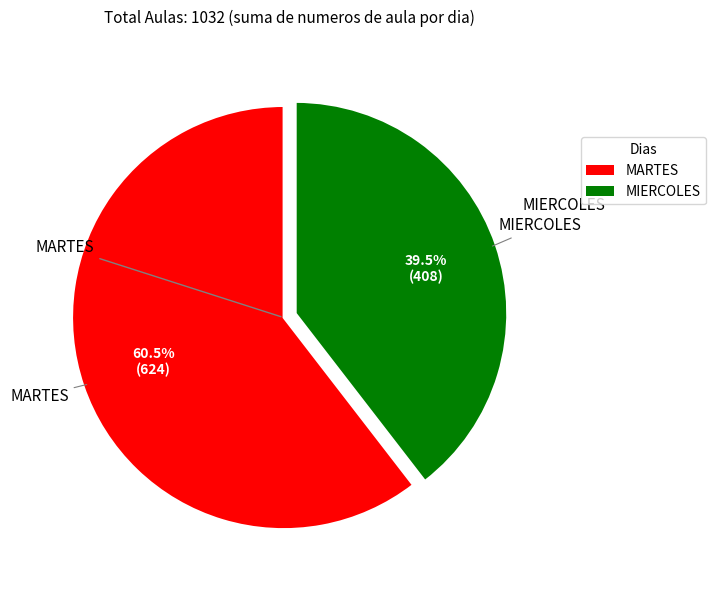

What is the largest slice in the pie chart?

MARTES